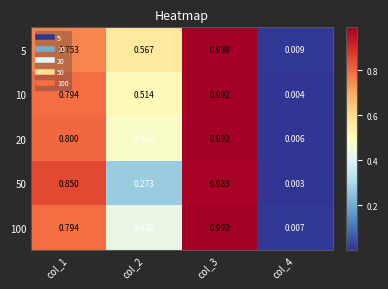

Count the number of categories in the chart.

4